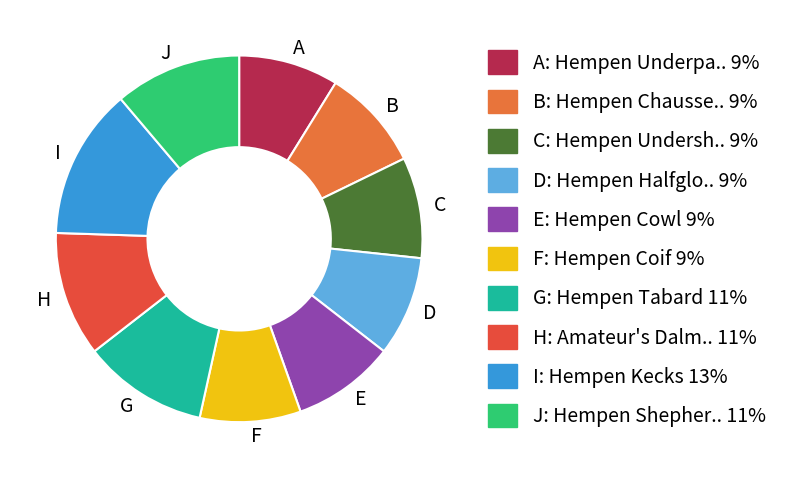

True or false: E accounts for 15% of the total.

False